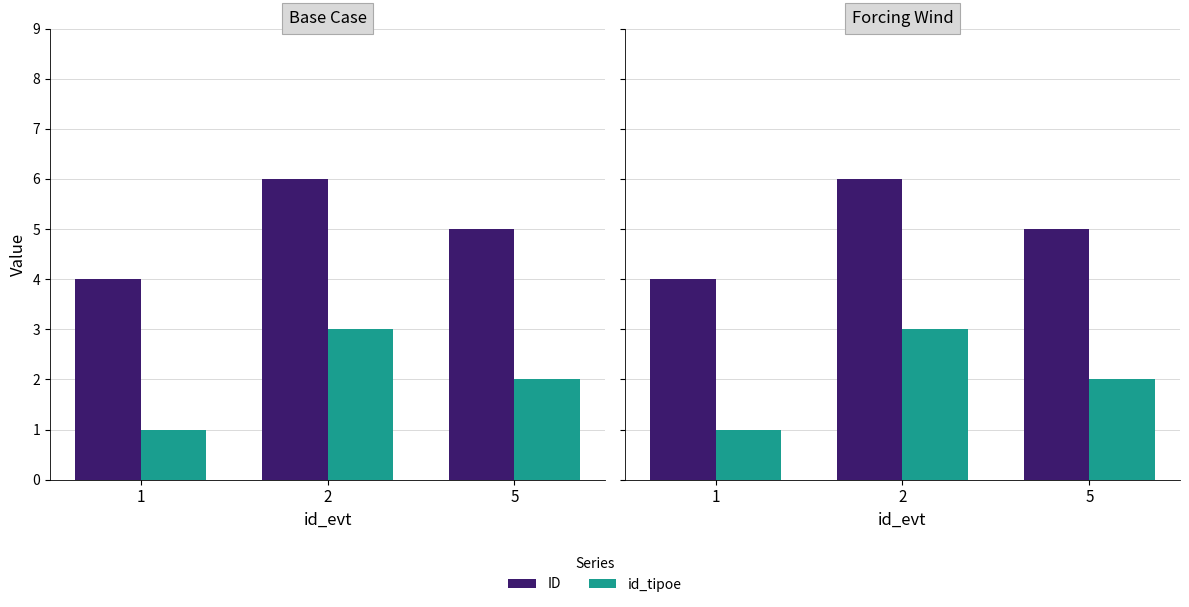

What is the difference between the maximum and minimum values in the ID series?

2